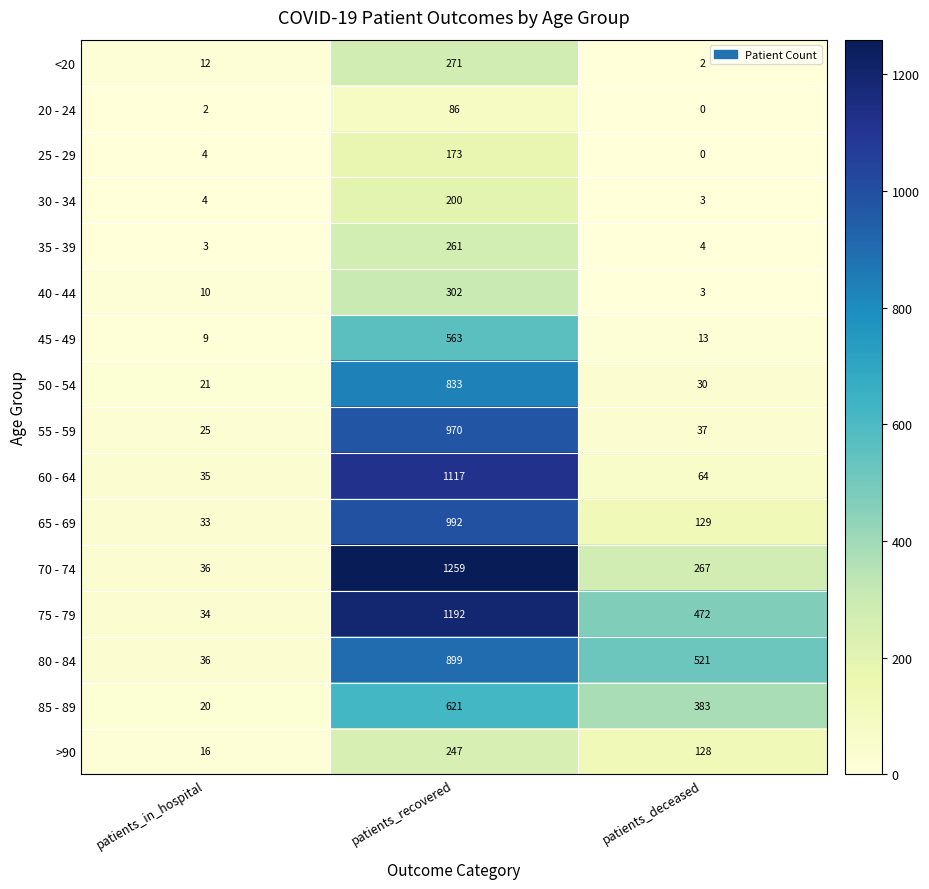

What is the difference between the highest and lowest values at patients_deceased?

521